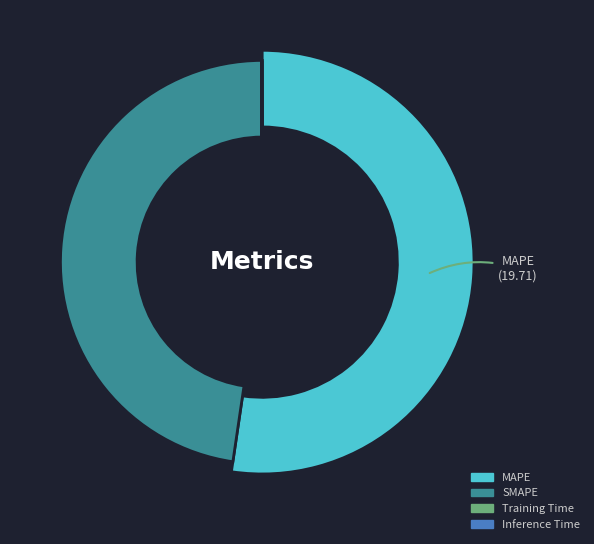

How many segments does this pie chart have?

4